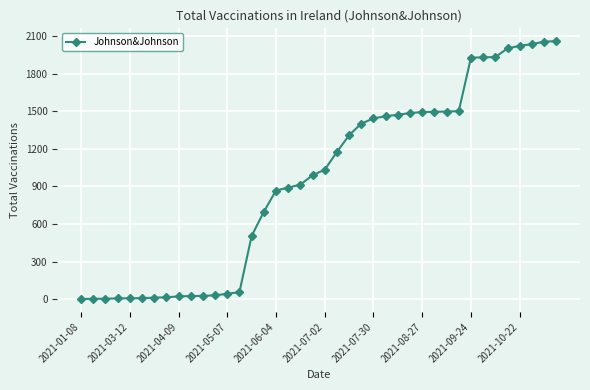

How many values are below 1033?

20